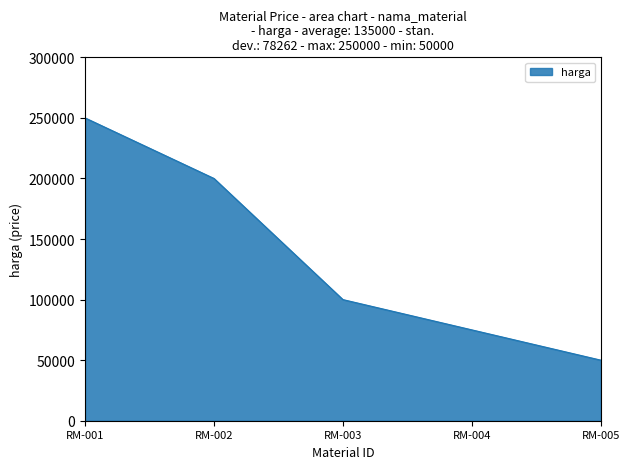

What is the sum of all values?

675000